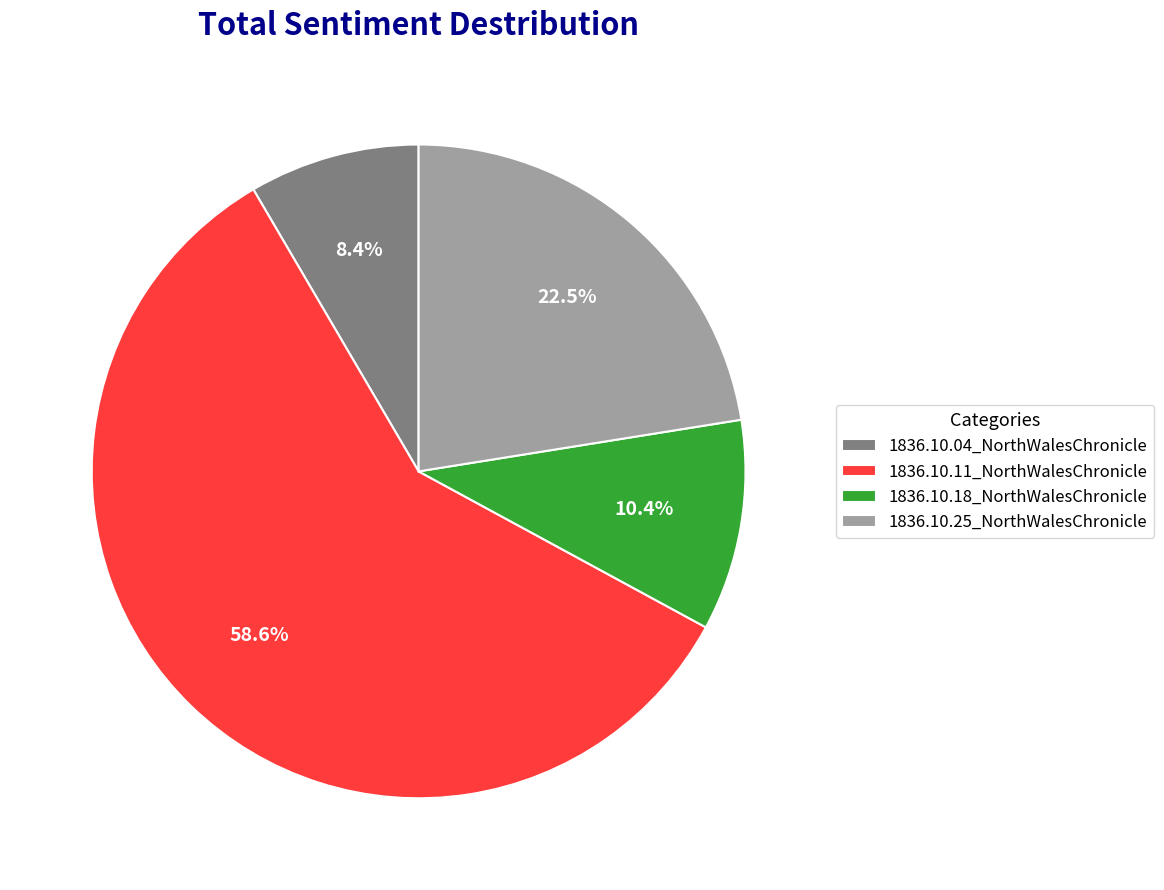

Does 1836.10.11_NorthWalesChronicle account for over 50% of the chart?

Yes